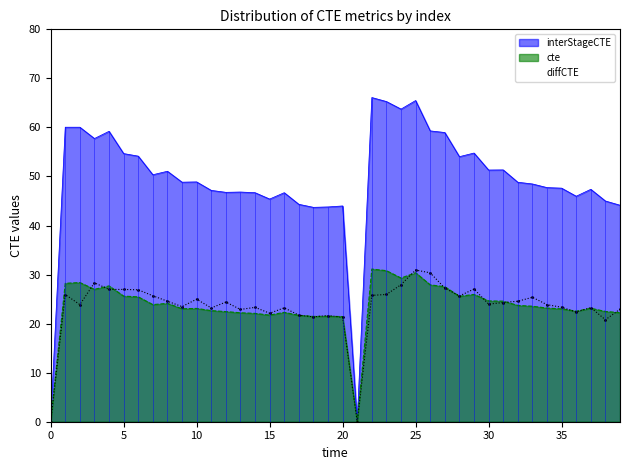

What are all the series names shown in the legend?

cte, diffCTE, interStageCTE